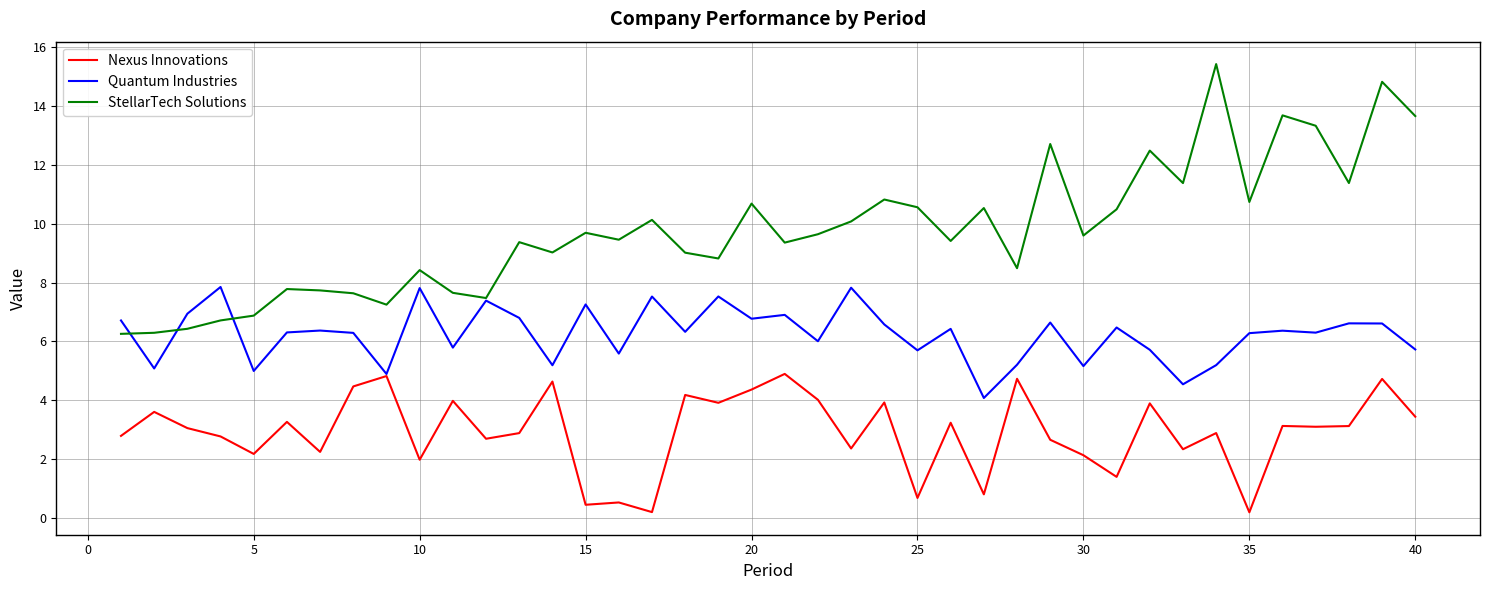

Which series has the largest total across all categories?

StellarTech Solutions